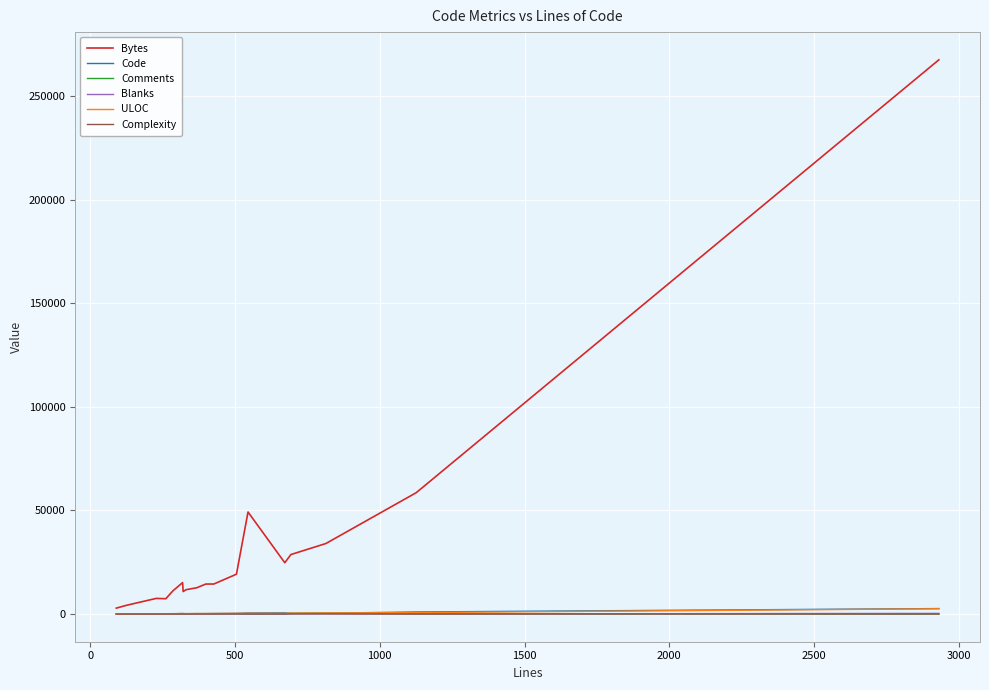

What is the maximum value shown in the chart?

267477